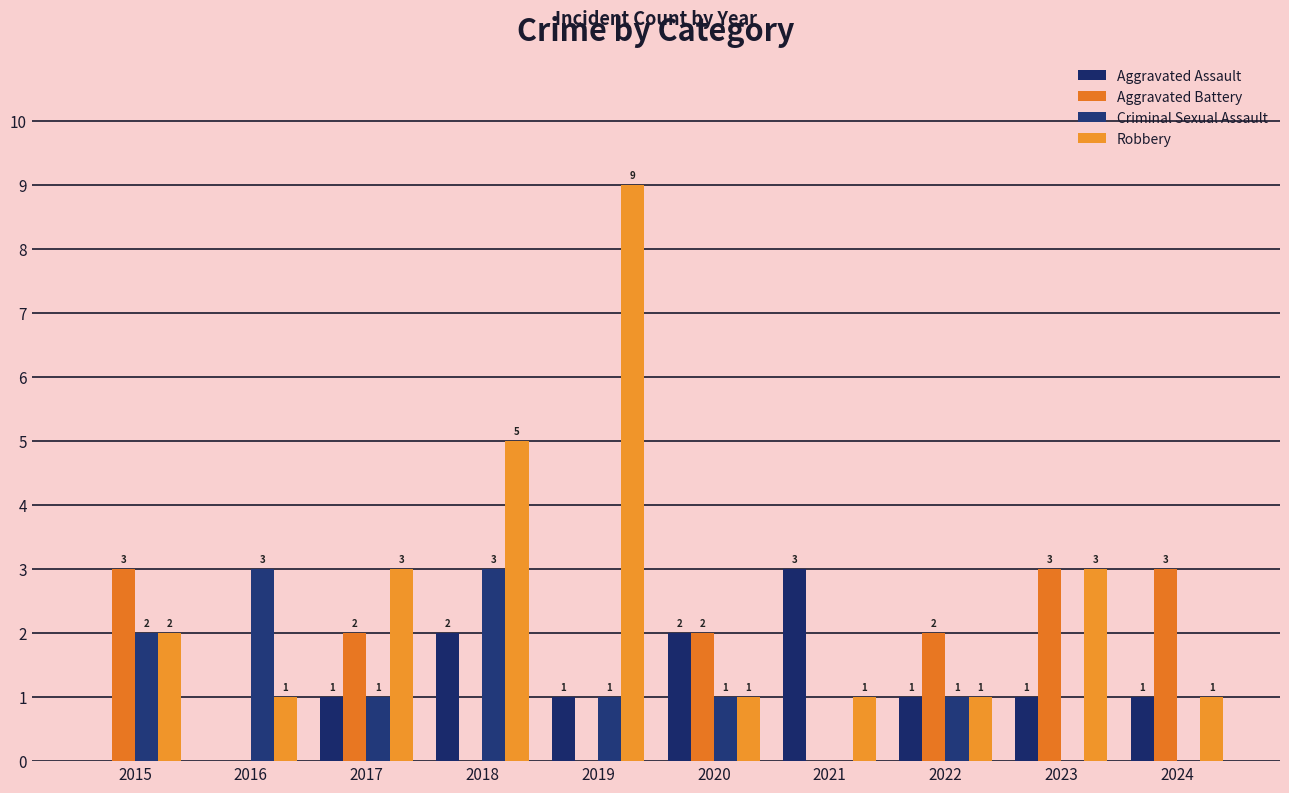

What is the total value across all series at 2021?

4